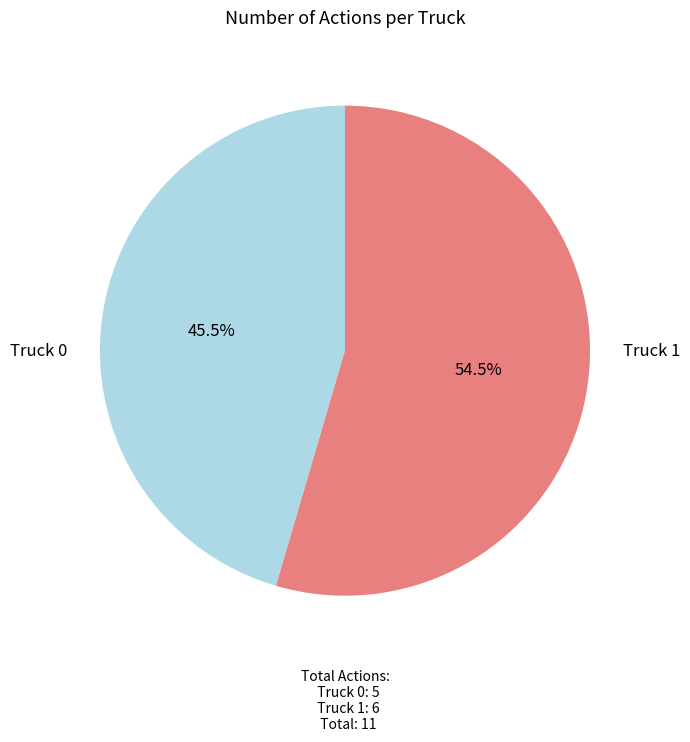

How many segments does this pie chart have?

2